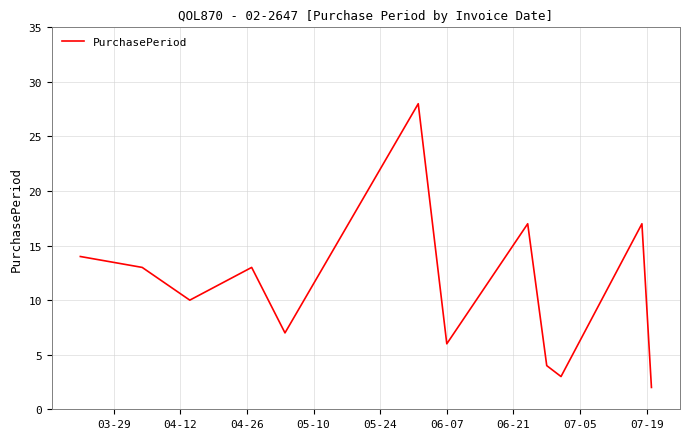

What is the difference between the maximum and minimum values?

26